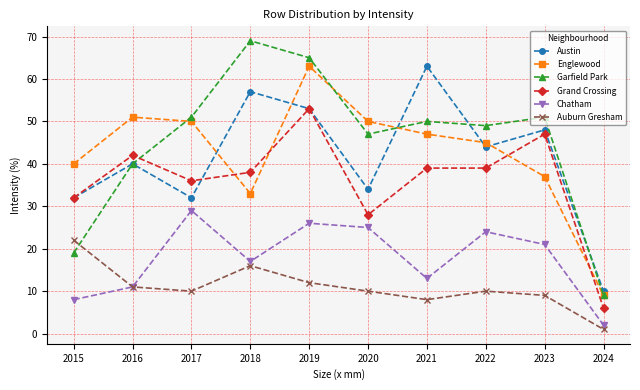

What is the value of the Englewood point at the 4th from the left?

33